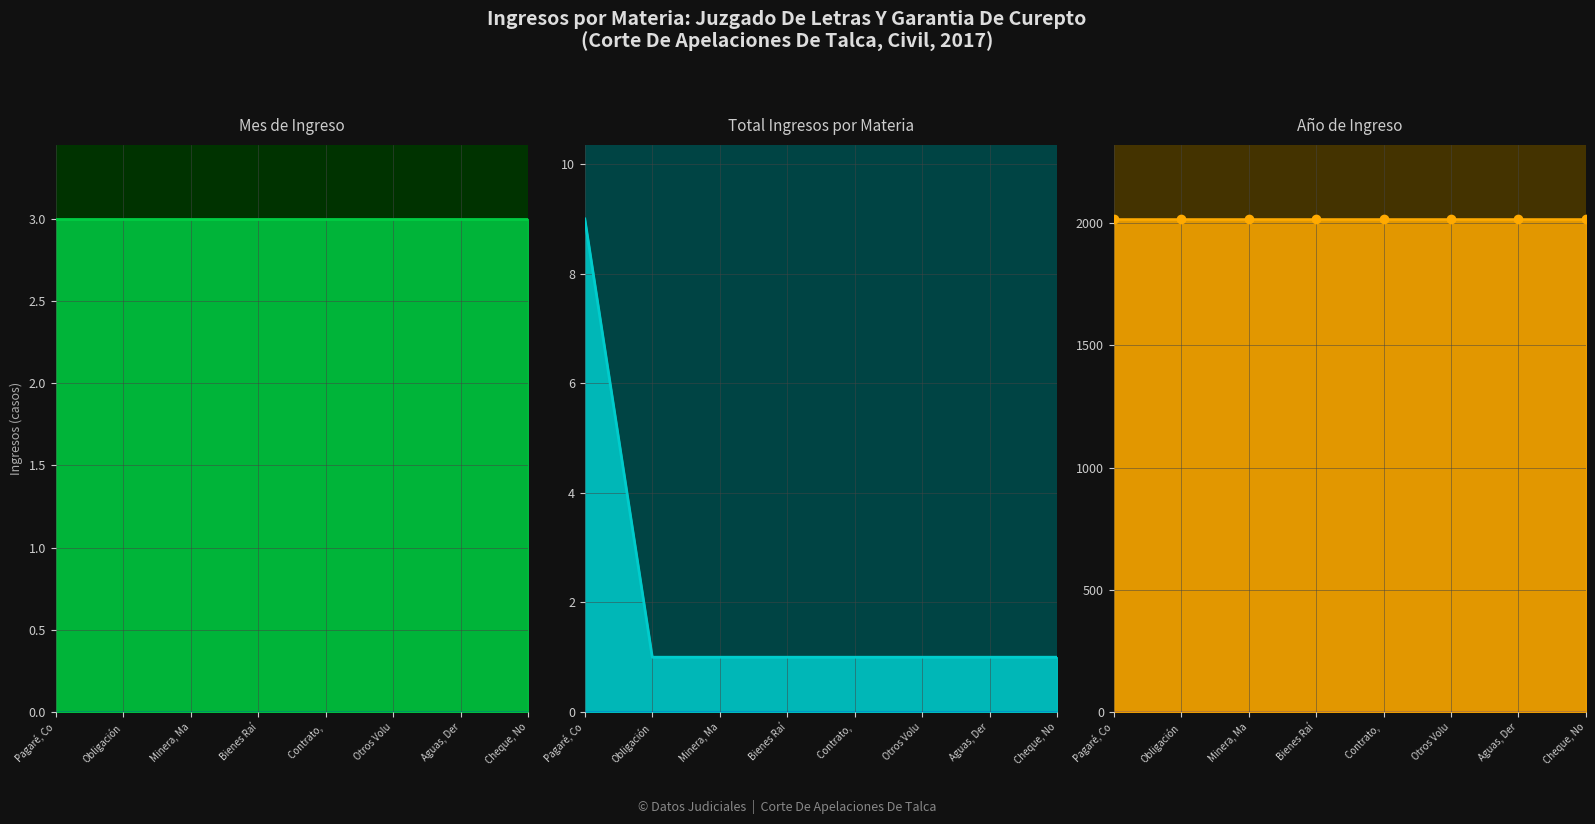

What is the label of the 6th point from the right?

Minera, Ma